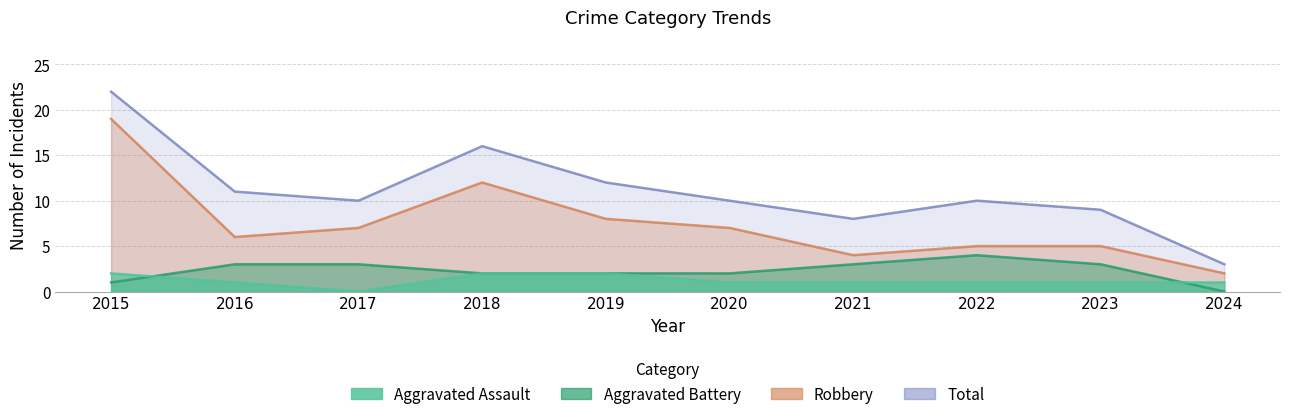

How many lines are shown in the chart?

4